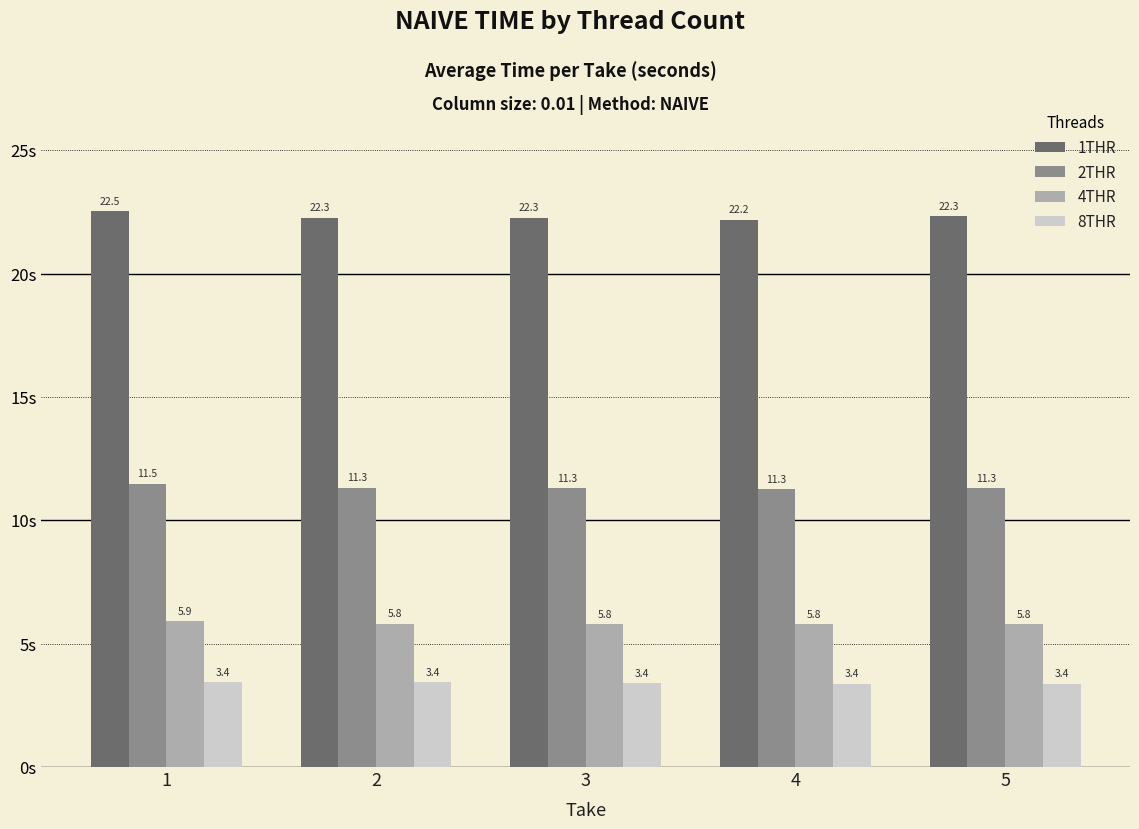

The value of 1THR at 2 is 9.5. True or false?

False